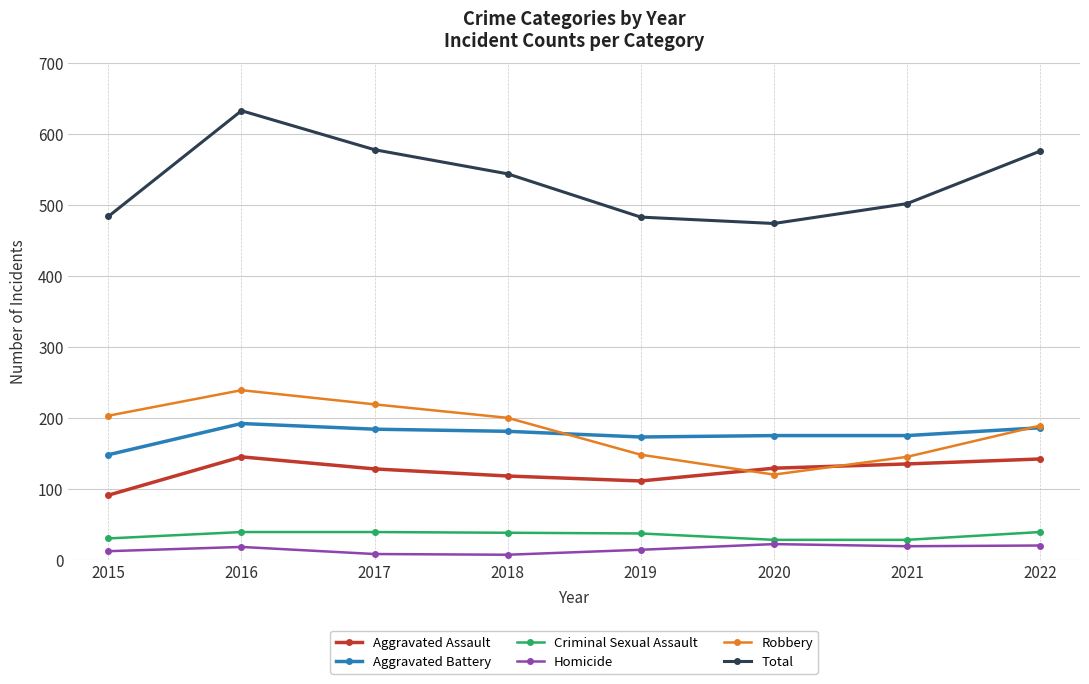

True or false: Aggravated Battery and Homicide cross at least once.

False